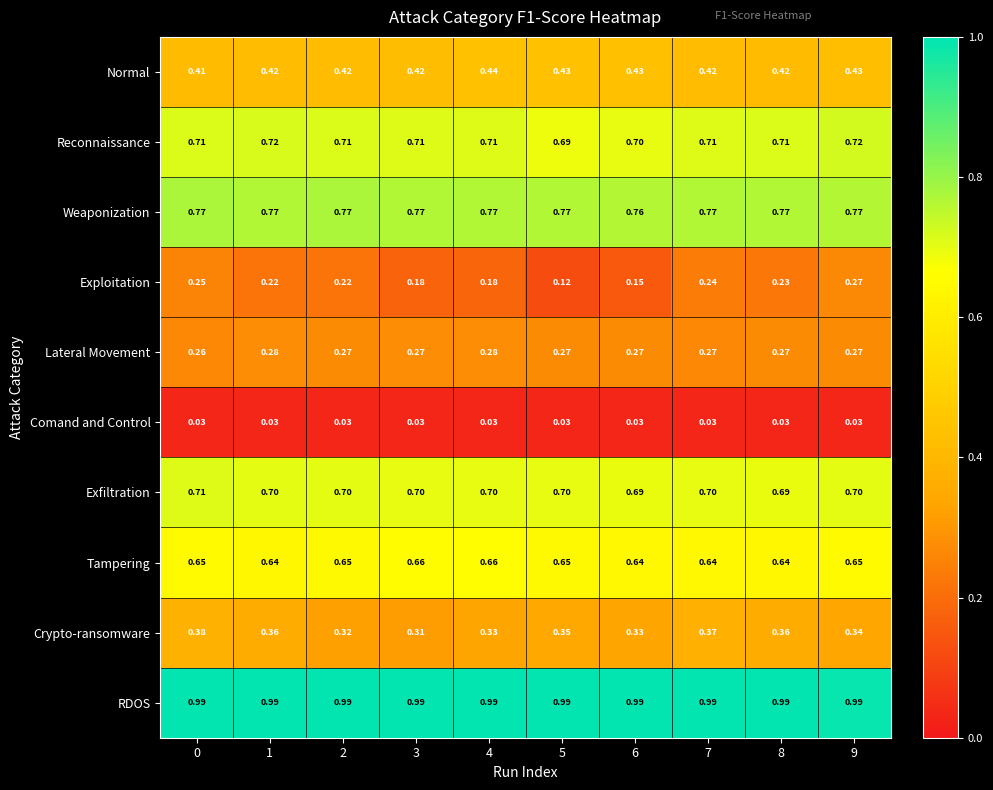

What is the total value across all series at 9?

5.2